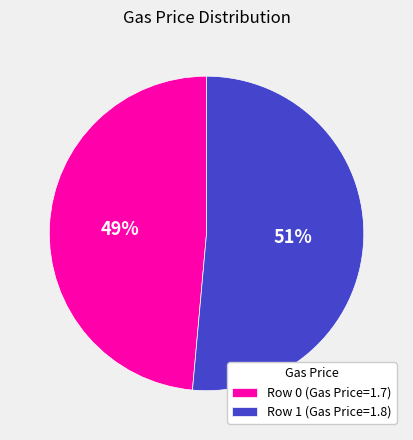

True or false: Row 1 (Gas Price=1.8) accounts for 51% of the total.

True